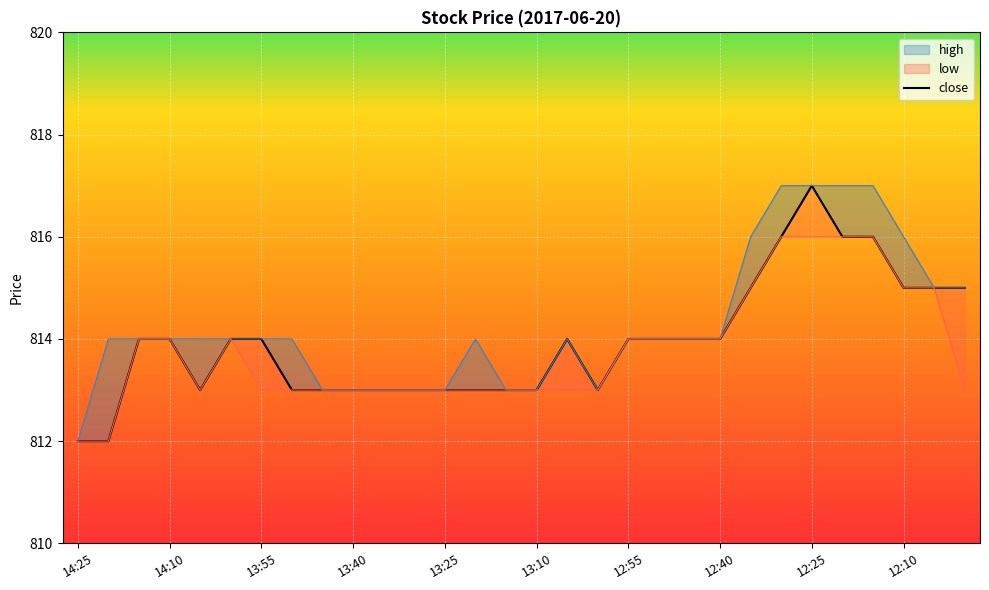

Is this an area chart (filled region under the line)?

No